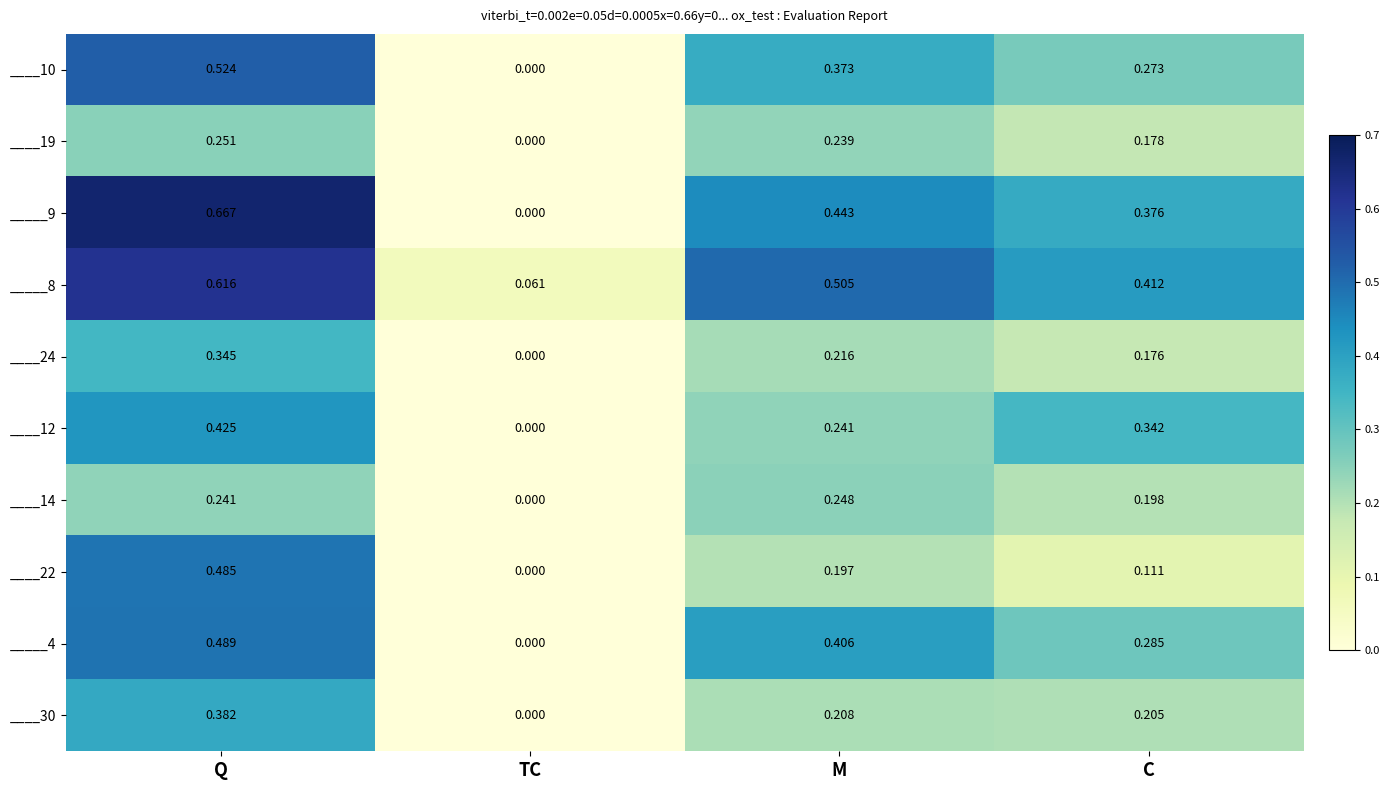

Which category has the lowest value across all series?

TC